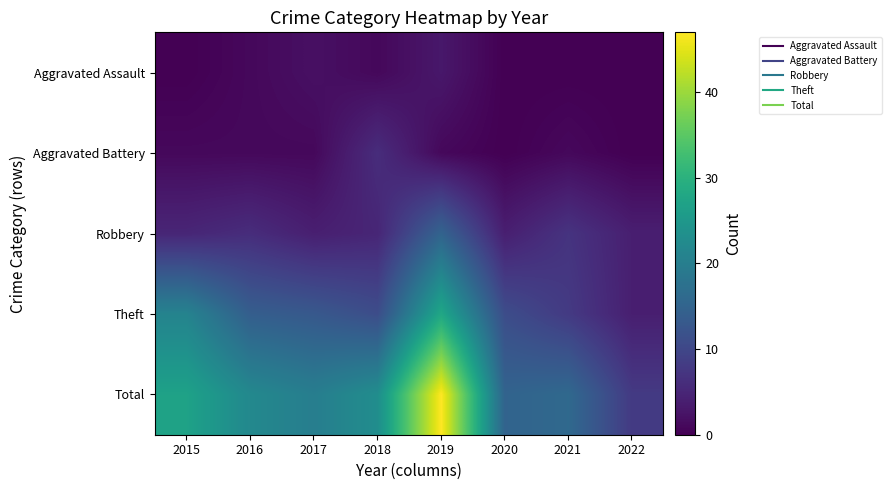

At which category is the sum across all series the highest?

2019